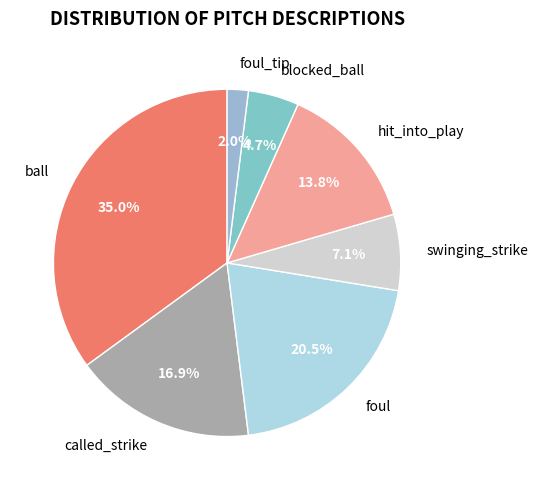

To the nearest percent, what is the average slice percentage?

14%